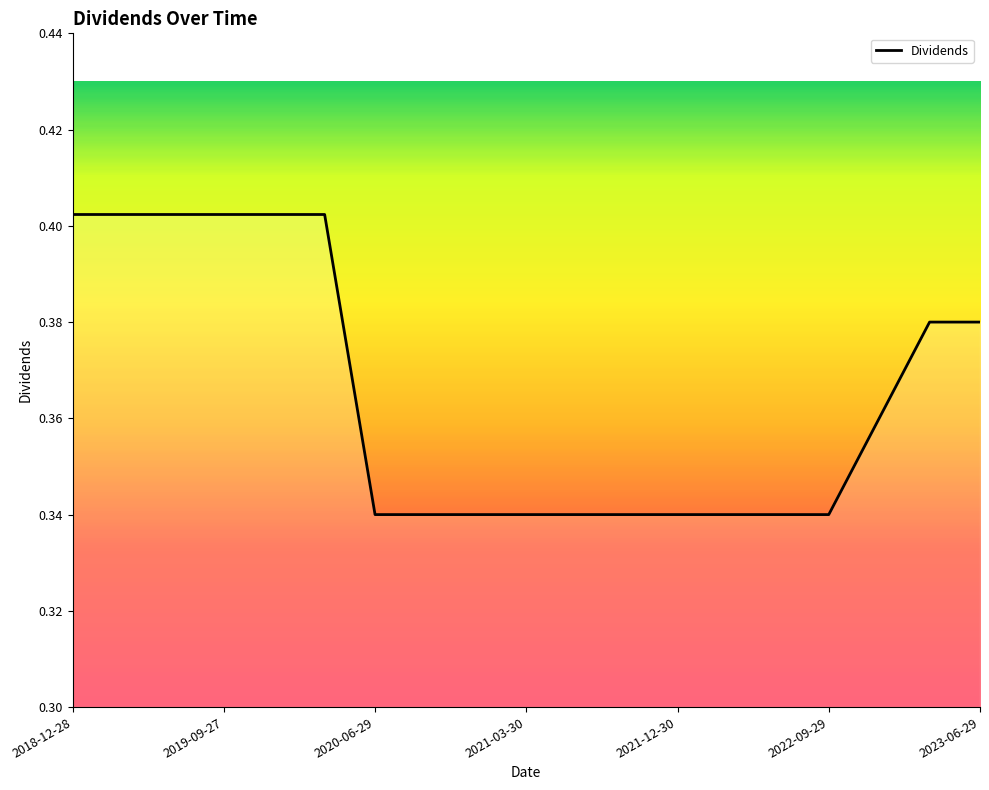

How many lines are shown in the chart?

1